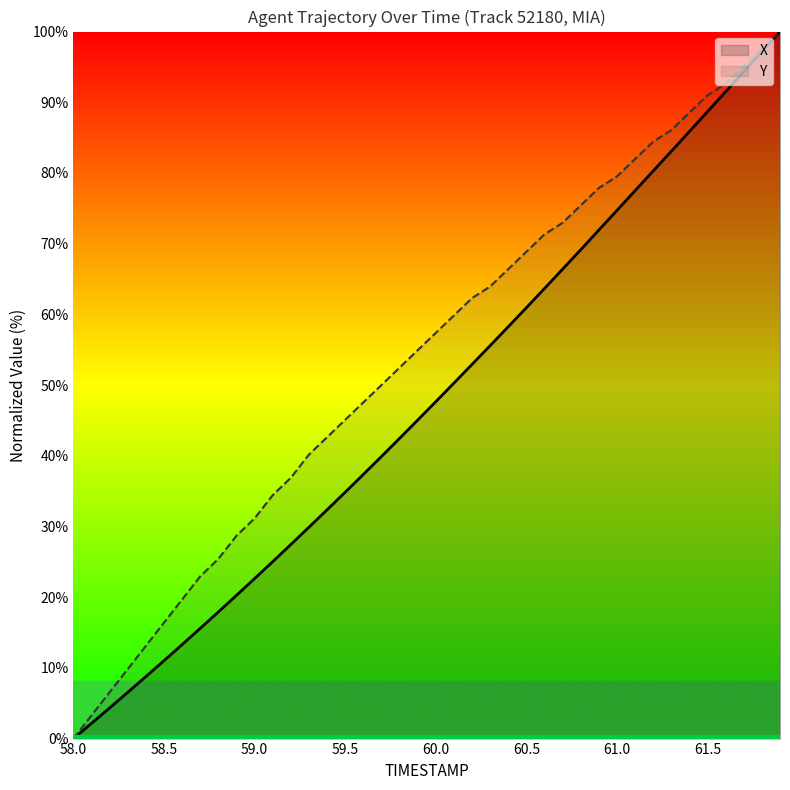

What is the highest value of the X series?

100.0